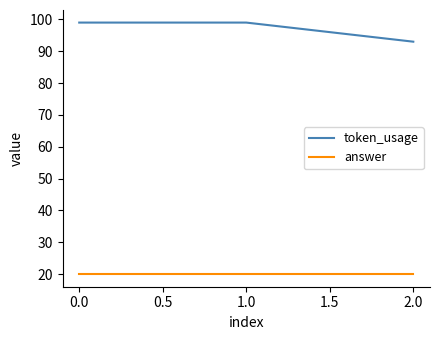

The value of token_usage at 2.0 is 40. True or false?

False